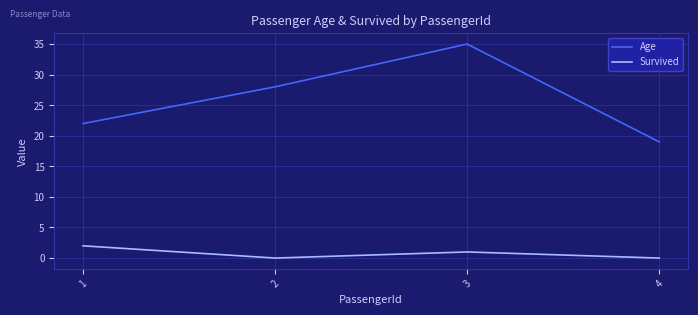

What is the difference between the highest and lowest values at 4?

19